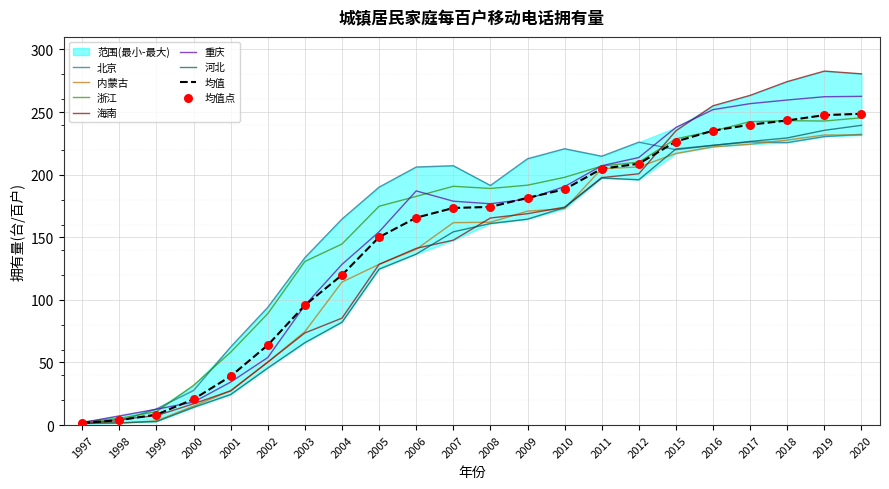

What is the total value across all series at 2003?

574.0